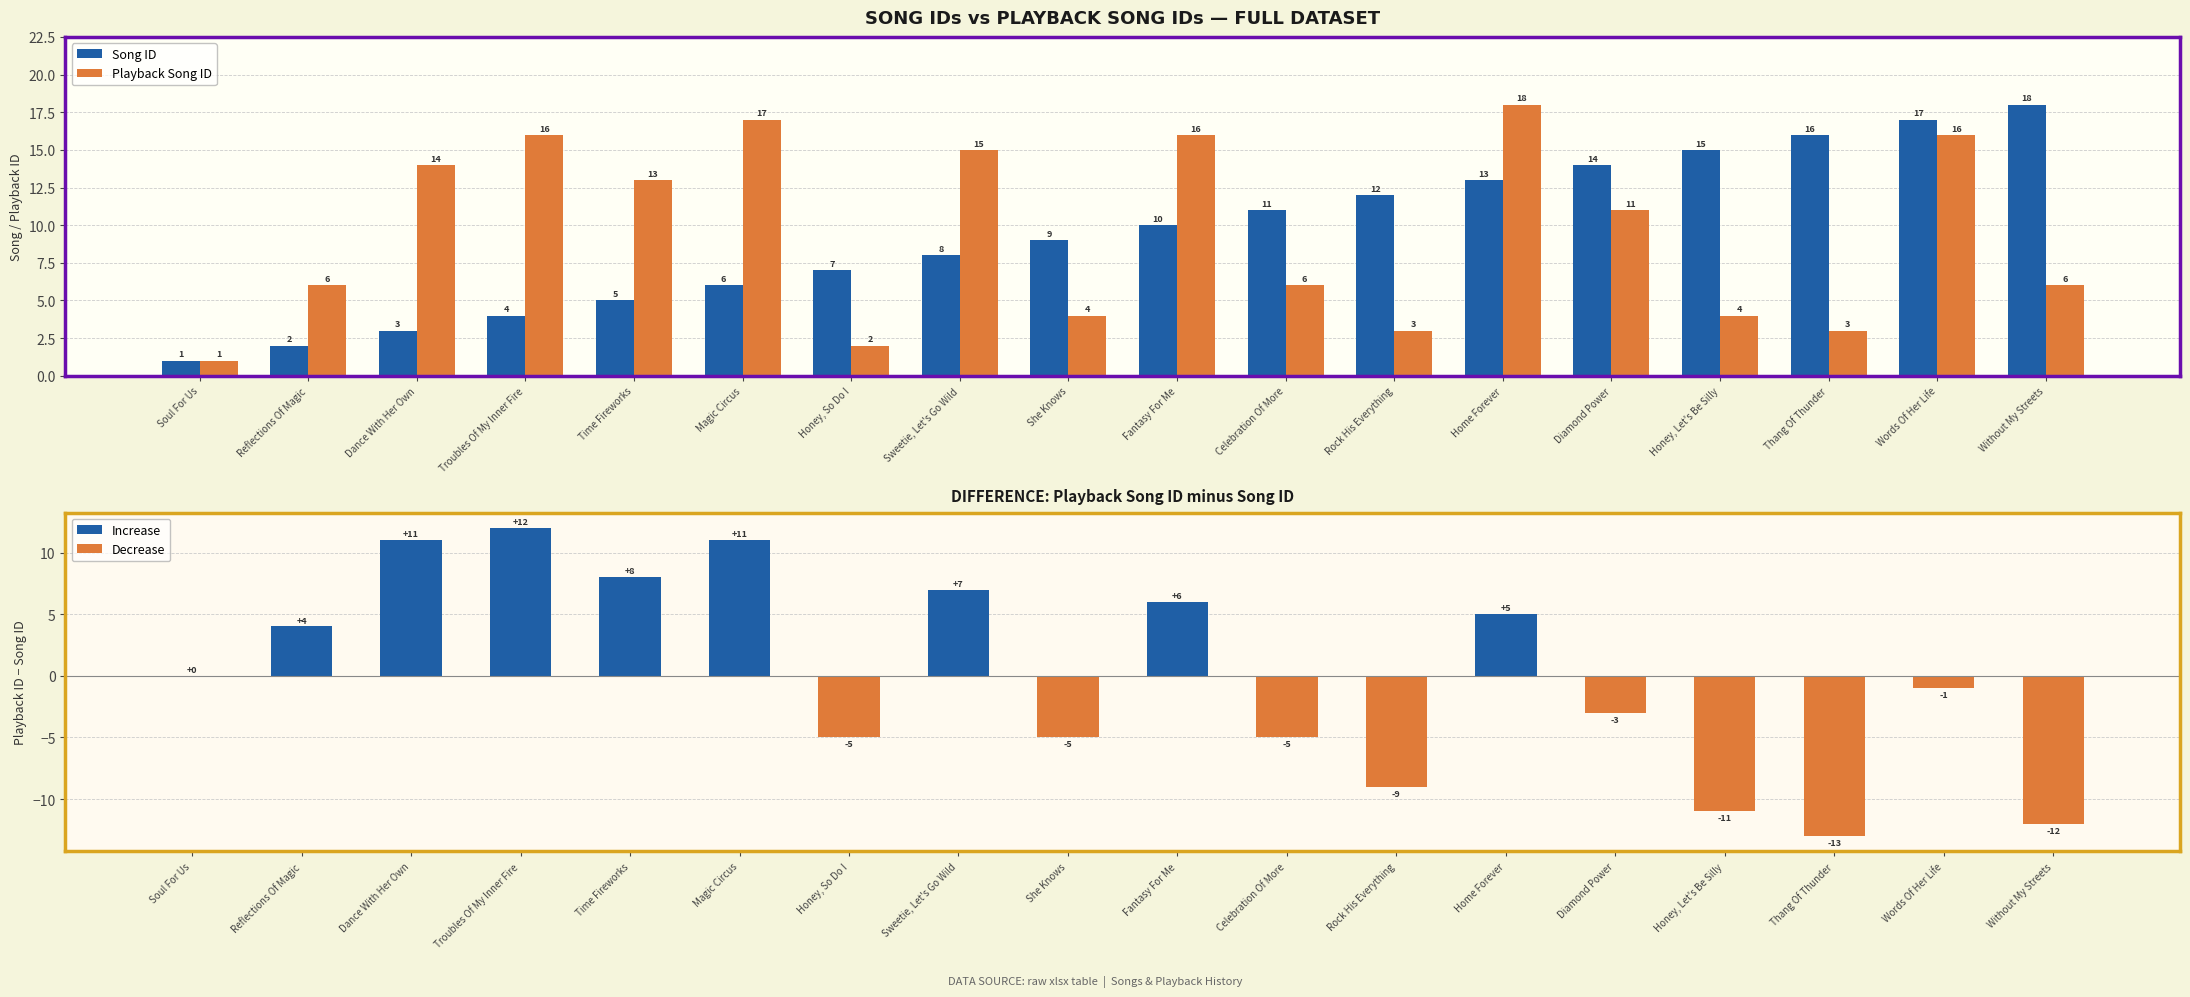

Between Without My Streets and Celebration Of More, which is larger?

Without My Streets